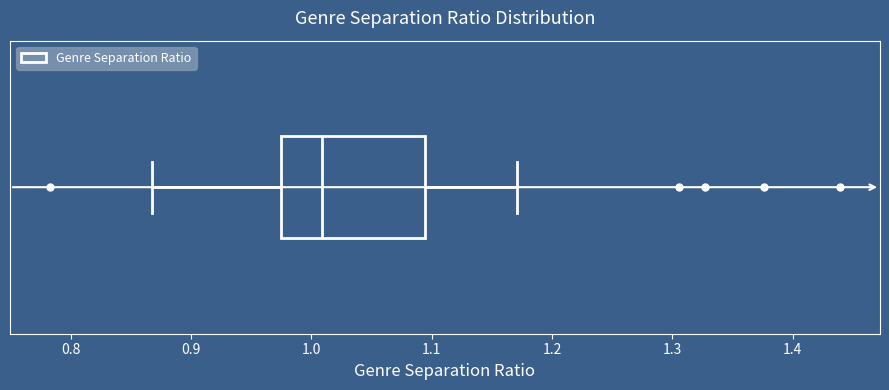

Read this box plot against the x-axis: the position of the median line, the range covered by the box, and the ends of both whiskers. The values are not printed on the chart, so give them approximately, as read against the axis.

median 1.01, box 0.97 to 1.09, whiskers 0.87 to 1.17